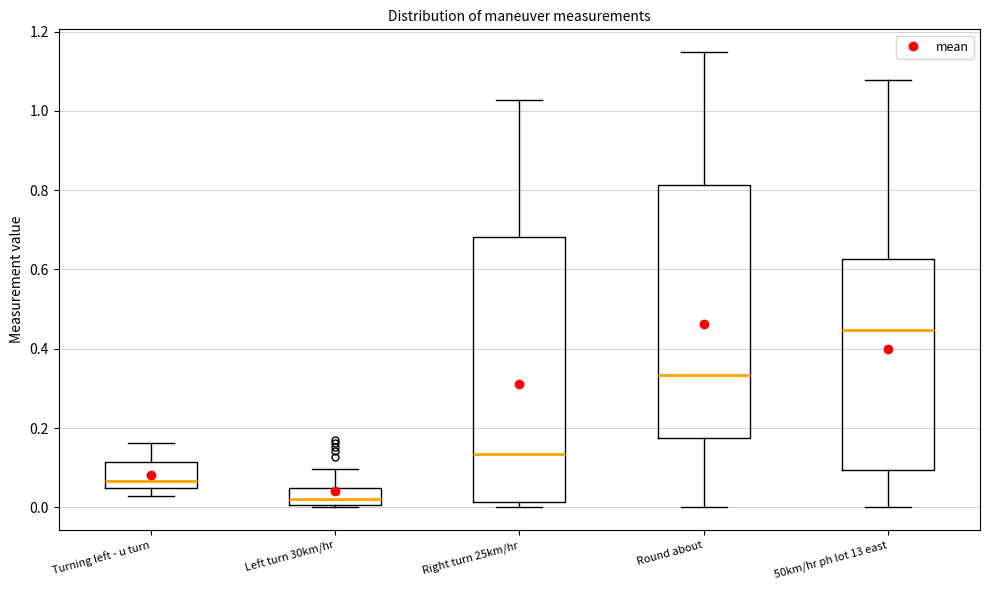

Reading left to right, read every box against the y-axis: the position of its median line, the range the box covers, and the ends of its whiskers. The values are not printed on the chart, so give them approximately, as read against the axis.

Turning left - u turn: median 0.06, box 0.04 to 0.12, whiskers 0.02 to 0.16
Left turn 30km/hr: median 0.02, box 0.00 to 0.04, whiskers 0.00 (just below the box's lower edge) to 0.10
Right turn 25km/hr: median 0.14, box 0.02 to 0.68, whiskers 0.00 to 1.02
Round about: median 0.34, box 0.18 to 0.82, whiskers 0.00 to 1.14
50km/hr ph lot 13 east: median 0.44, box 0.10 to 0.62, whiskers 0.00 to 1.08